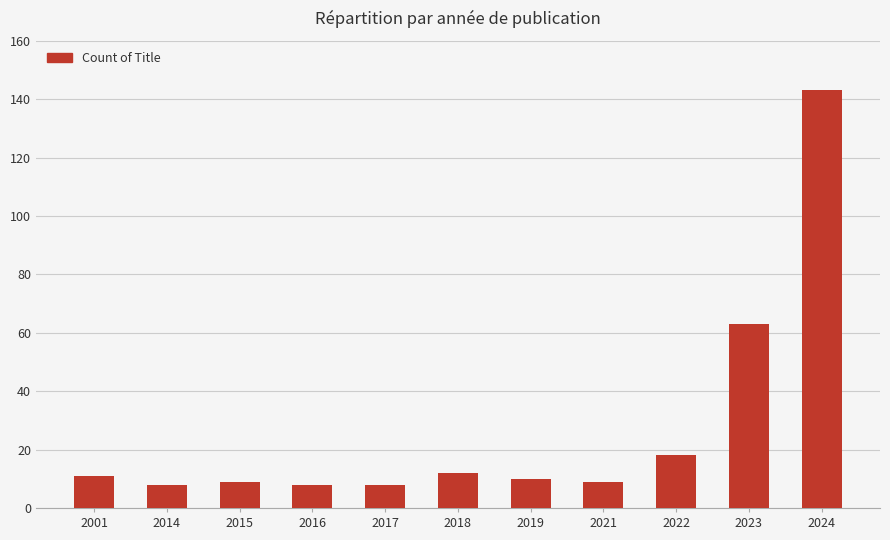

What is the ratio of the value at 2018 to the value at 2017?

1.5